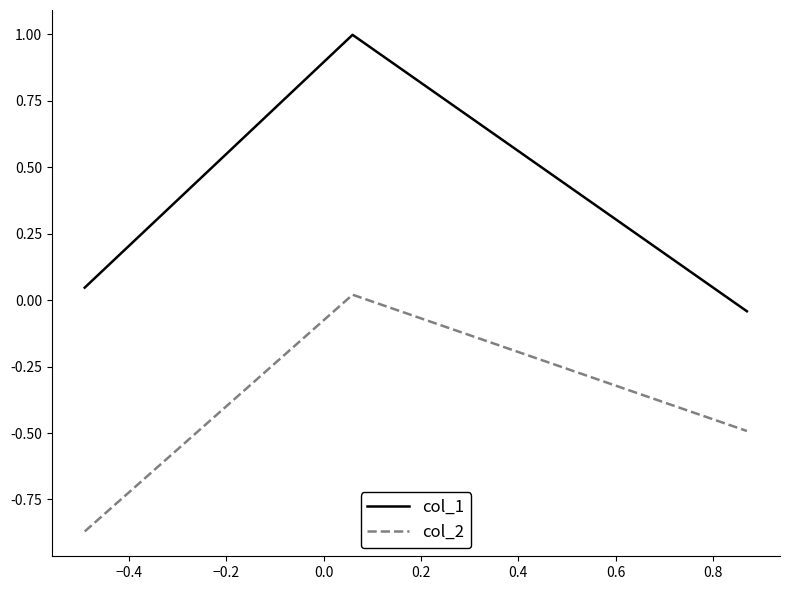

List the series in order of their peak value, lowest first.

col_2, col_1